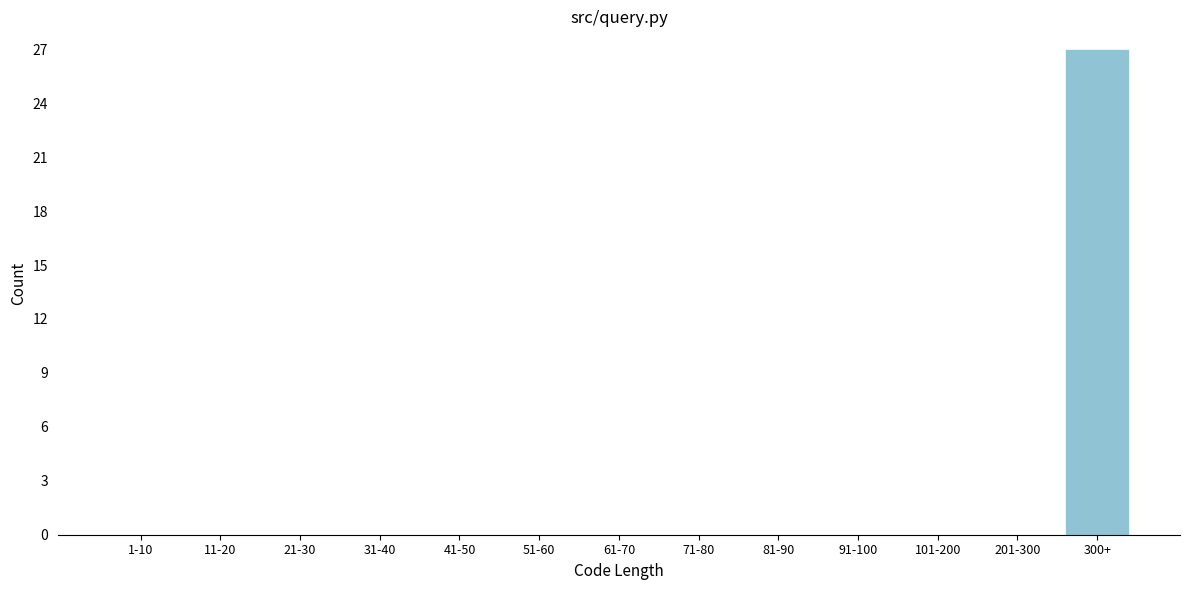

Reading left to right, extract all data points from this chart.

1-10=0	11-20=0	21-30=0	31-40=0	41-50=0	51-60=0	61-70=0	71-80=0	81-90=0	91-100=0	101-200=0	201-300=0	300+=27